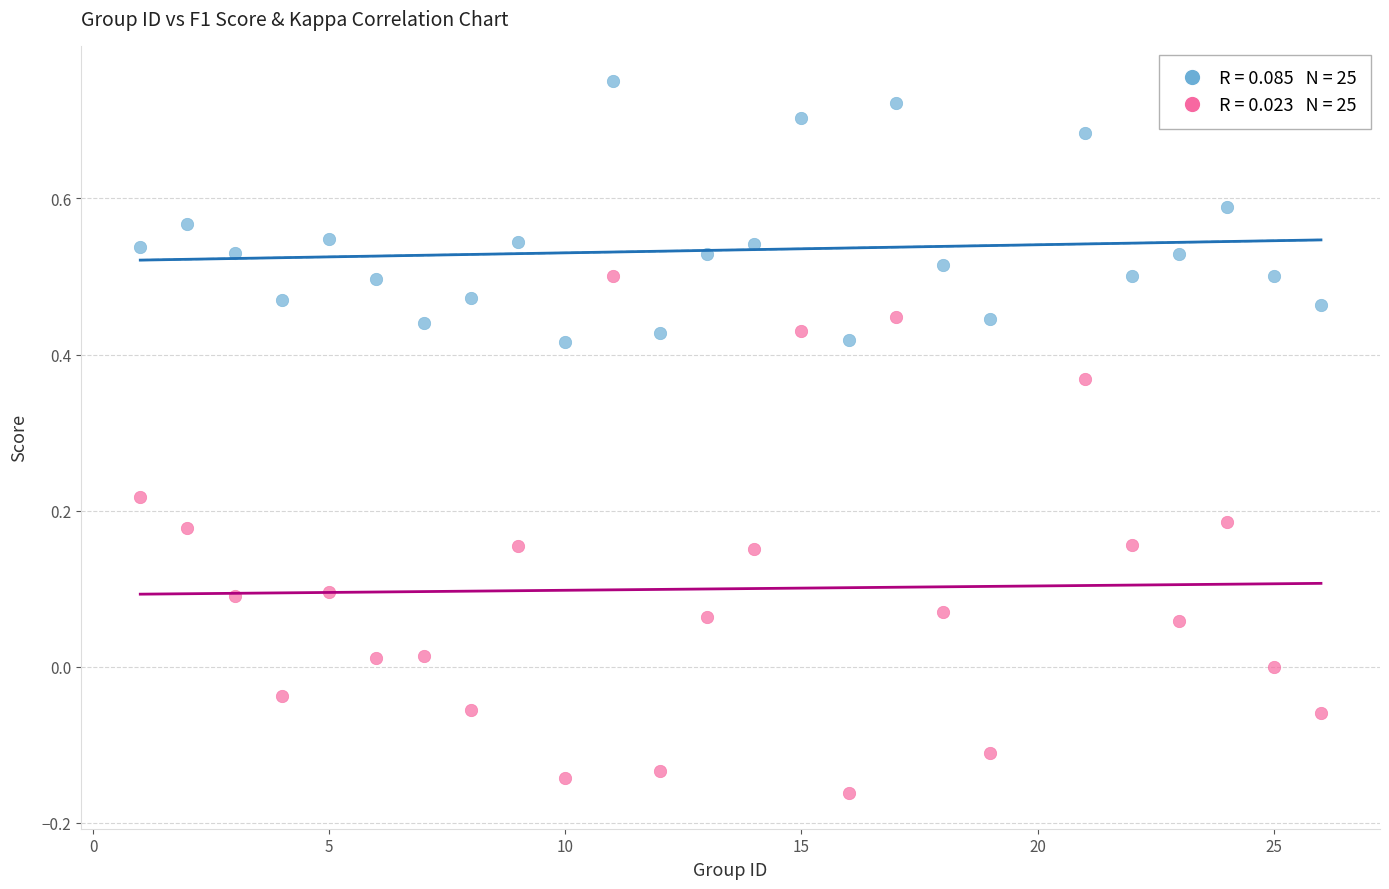

Across all data points, what is the range of Y values (max minus min)?

0.9